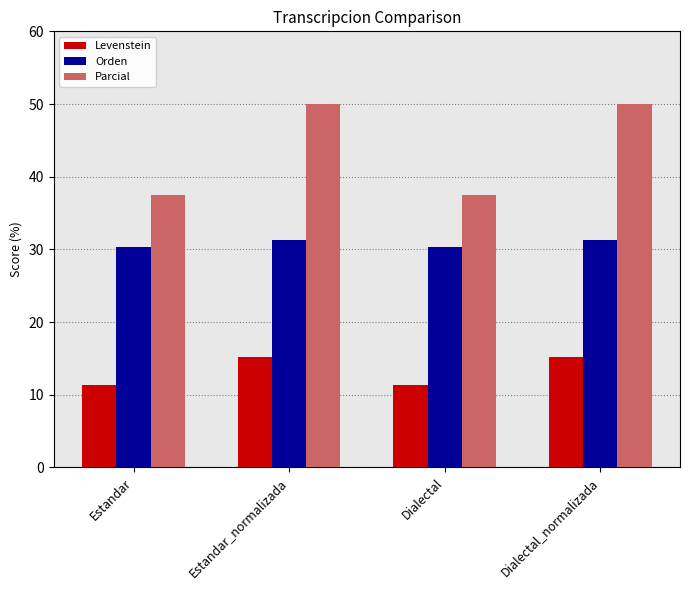

How many groups of bars are there?

4